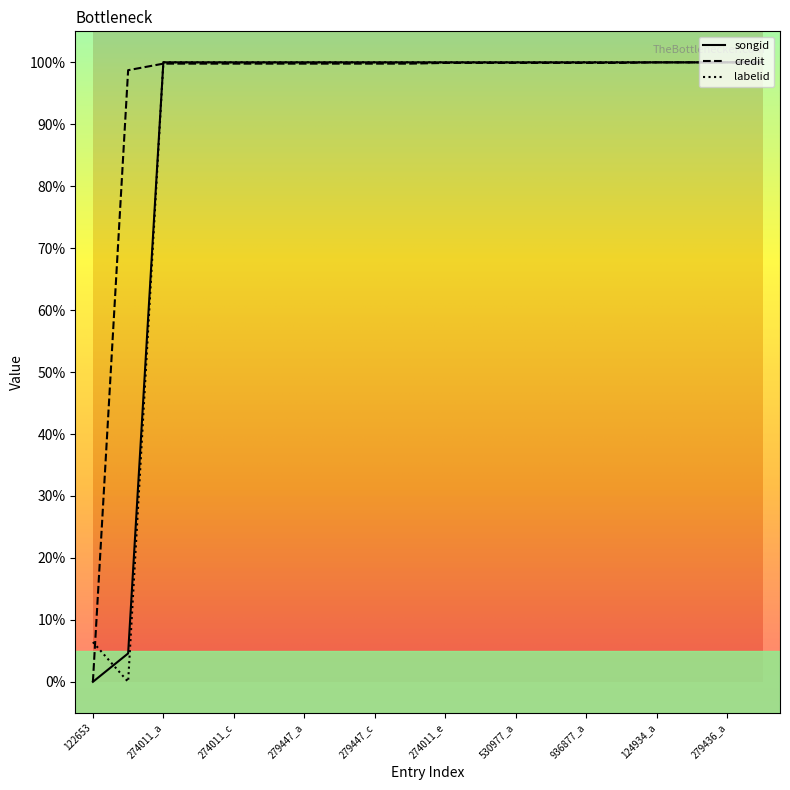

What is the highest value of the labelid series?

100.0